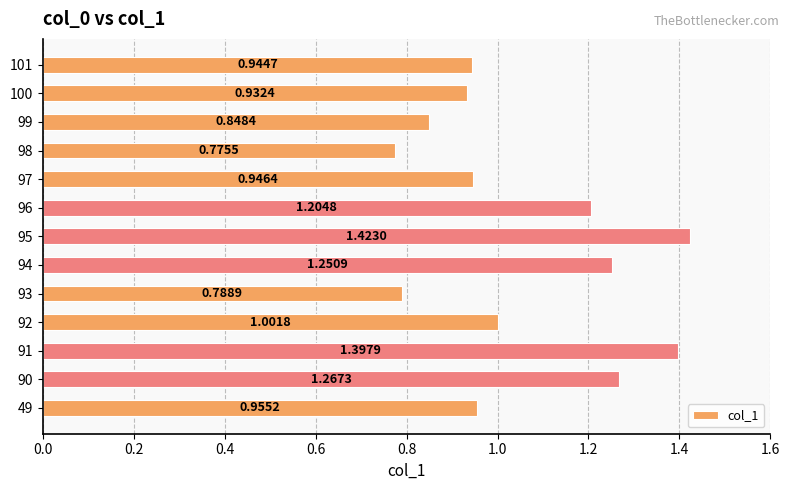

List the labels in order of value, largest first.

95, 91, 90, 94, 96, 92, 49, 97, 101, 100, 99, 93, 98